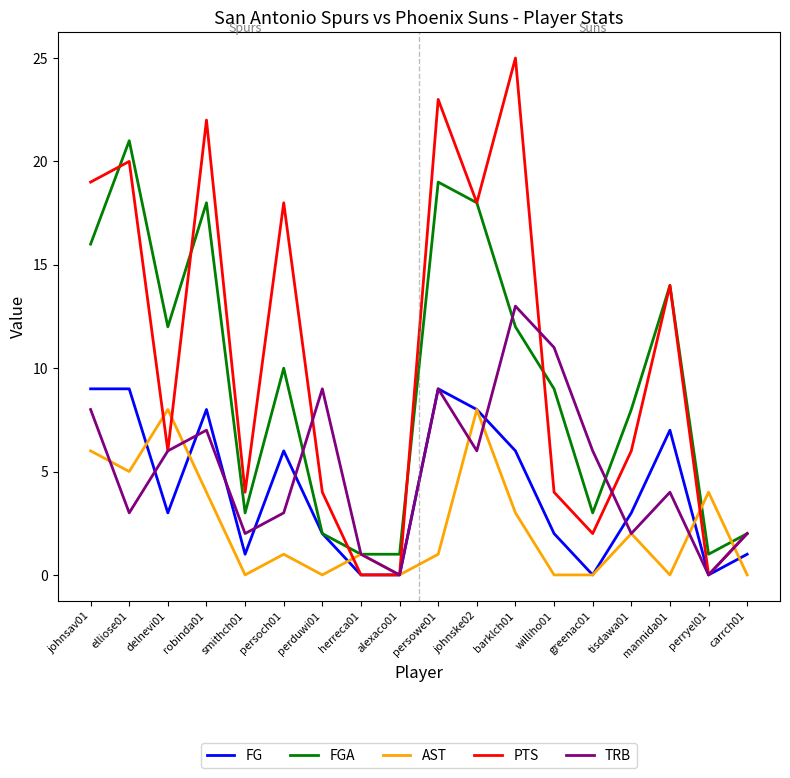

At which label does TRB first exceed 6?

johnsav01